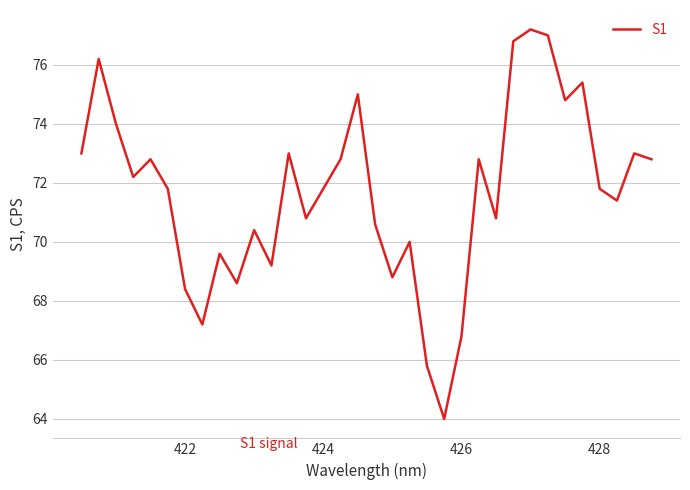

Count the number of data series in this chart.

1